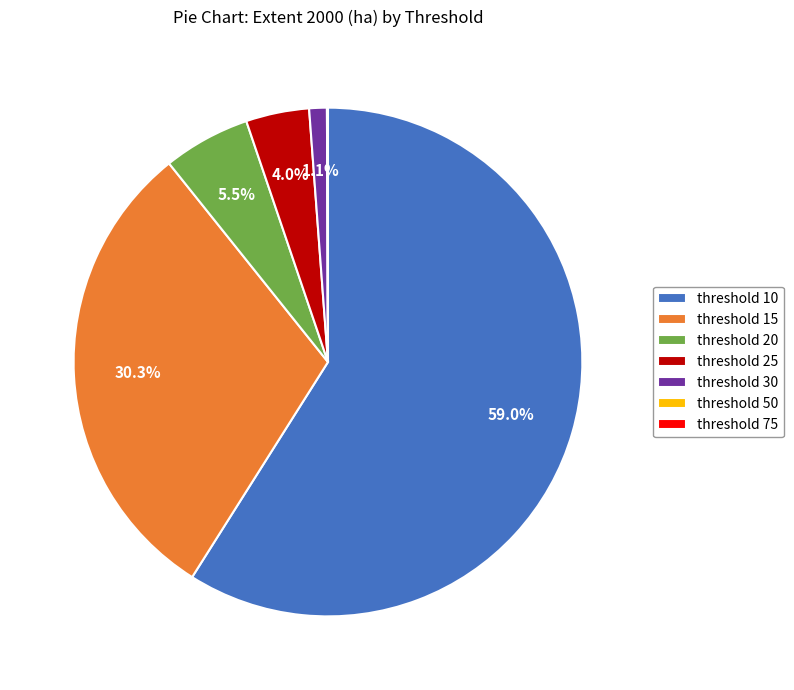

Is there a majority slice in this chart?

Yes